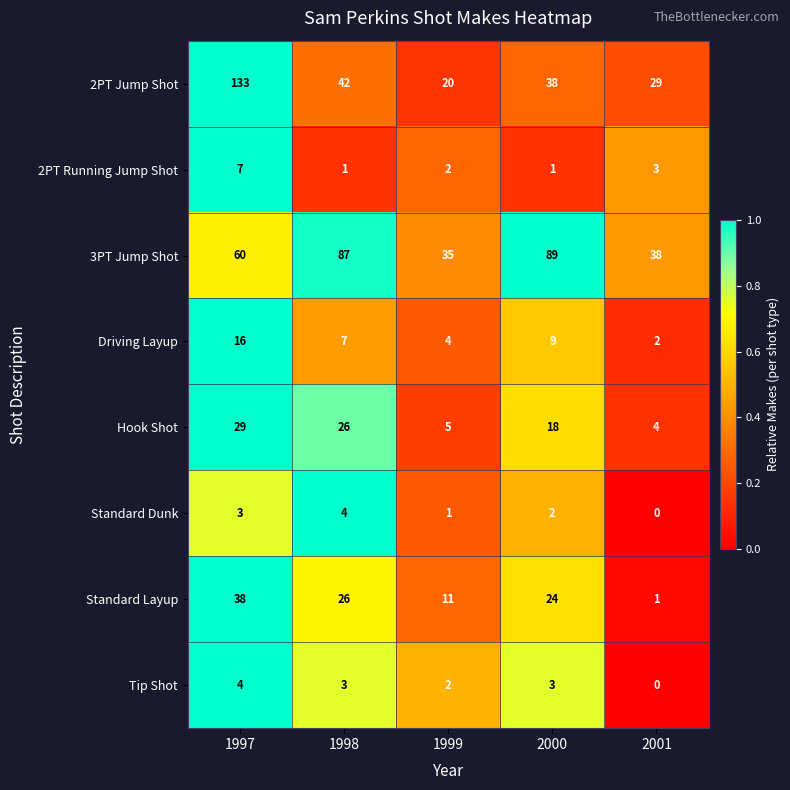

Count the Standard Dunk values in the range 1 to 3.

3